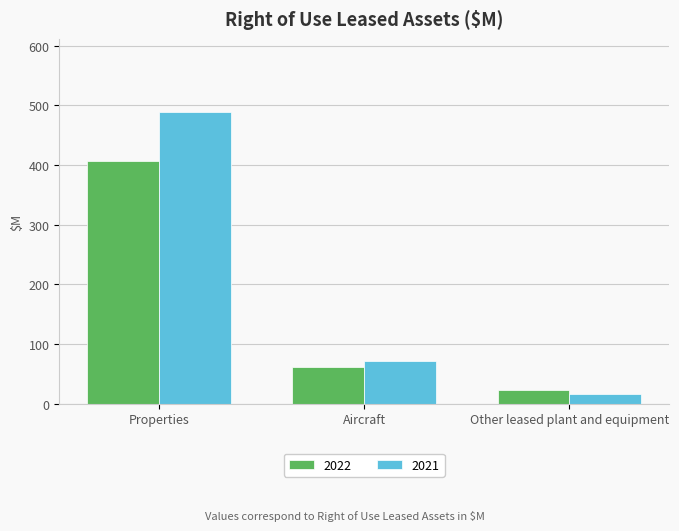

At which label does 2021 first exceed 71?

Properties